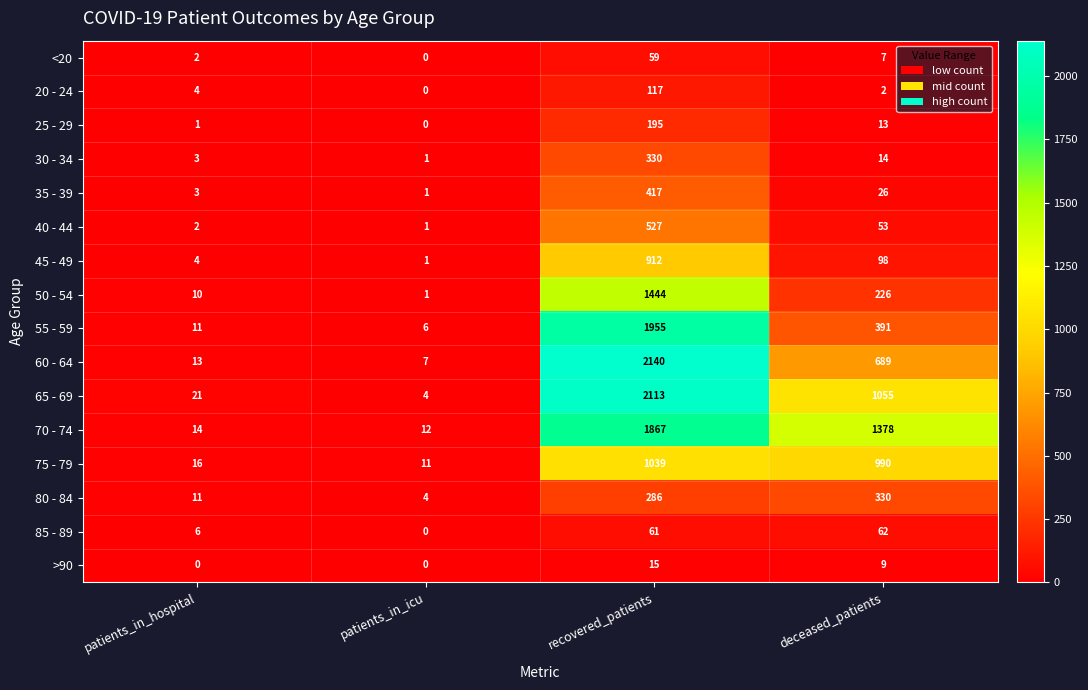

True or false: 70 - 74 has a value of 12 at patients_in_icu.

True